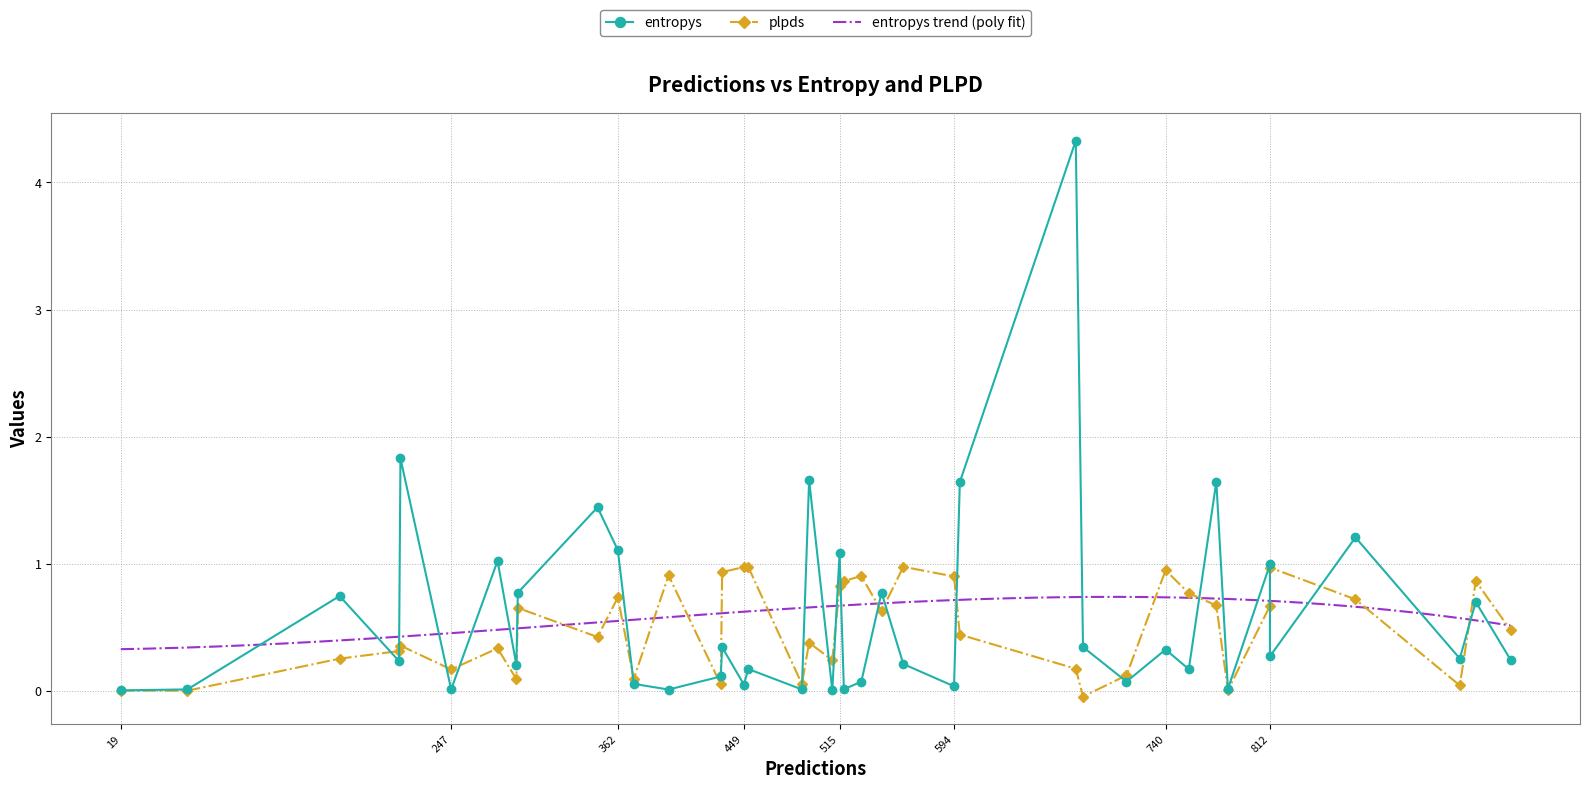

Between 783 and 494, which series saw the biggest shift?

entropys